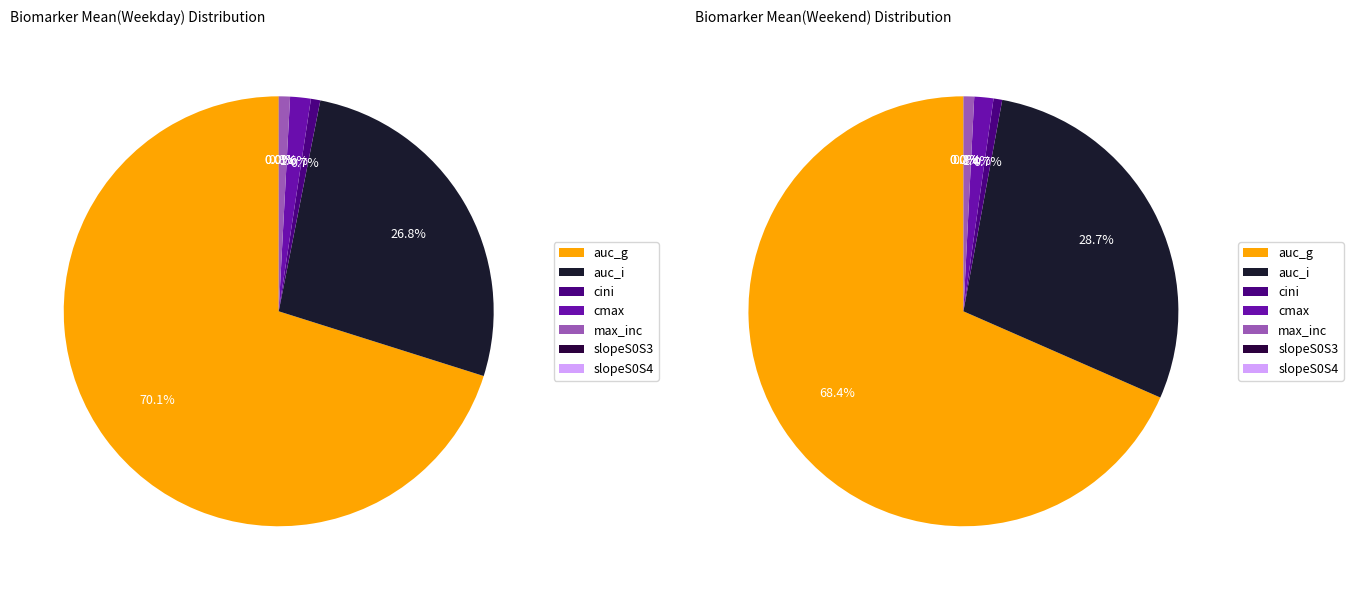

Which slice is the smallest?

slopeS0S4